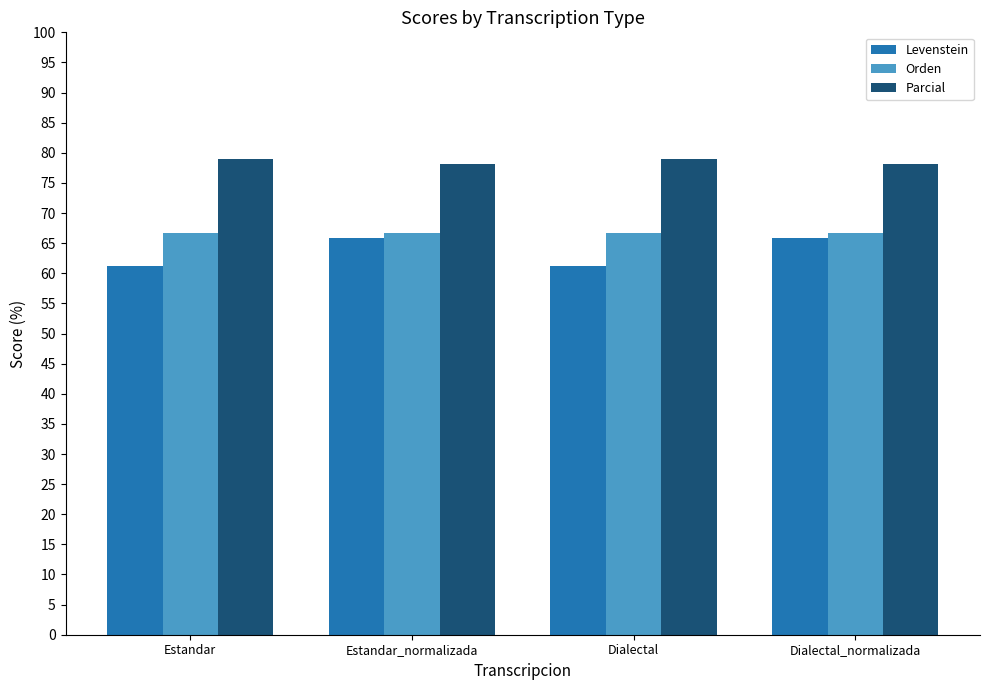

What value does the Parcial series have at Estandar_normalizada?

78.1